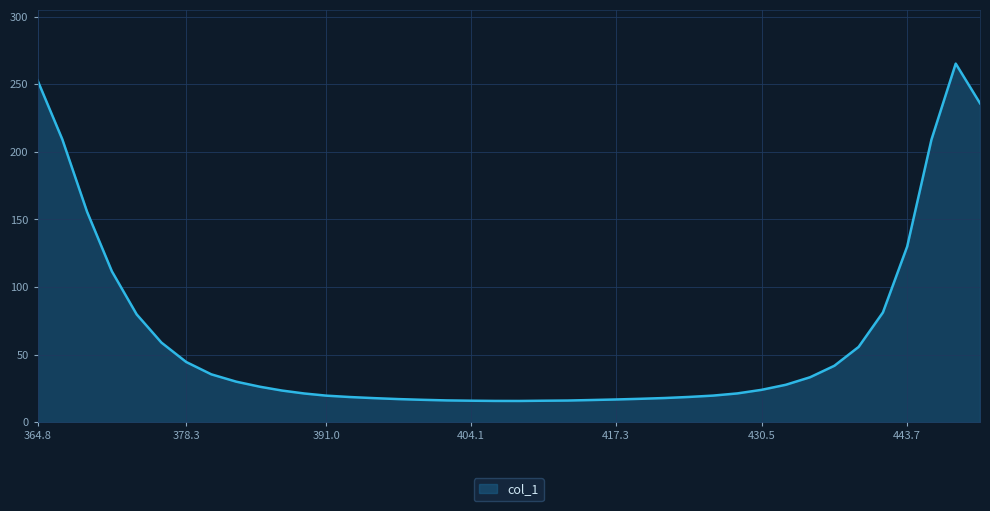

What is the smallest value displayed?

15.8